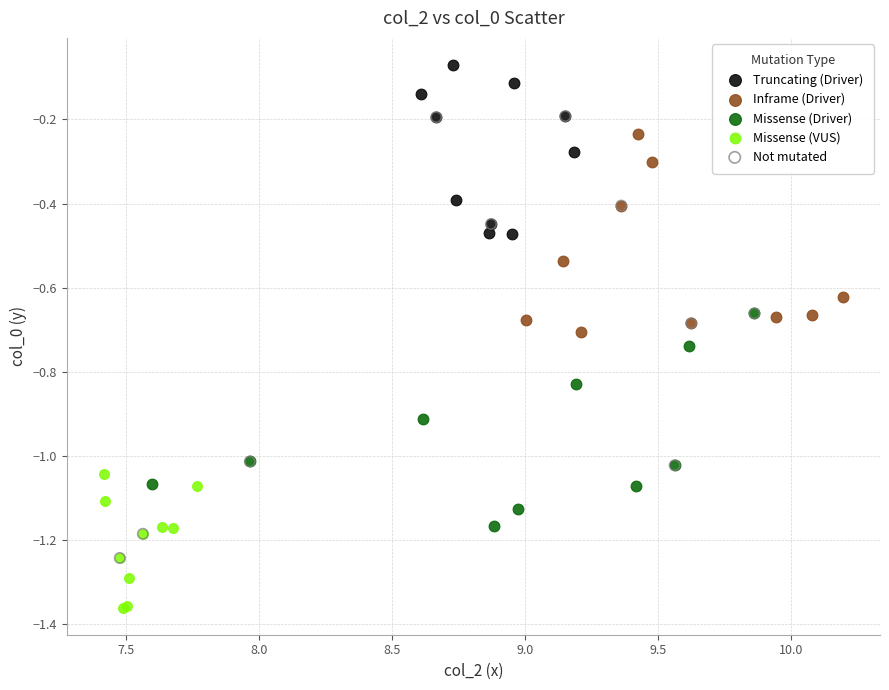

Which series reaches the maximum Y coordinate?

Truncating (Driver)